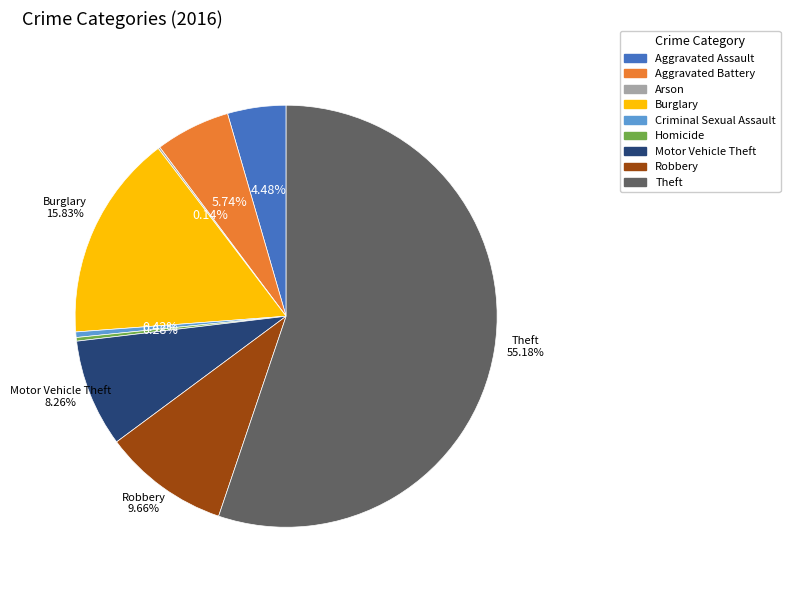

Do Motor Vehicle Theft and Theft together represent more than half of the pie?

Yes